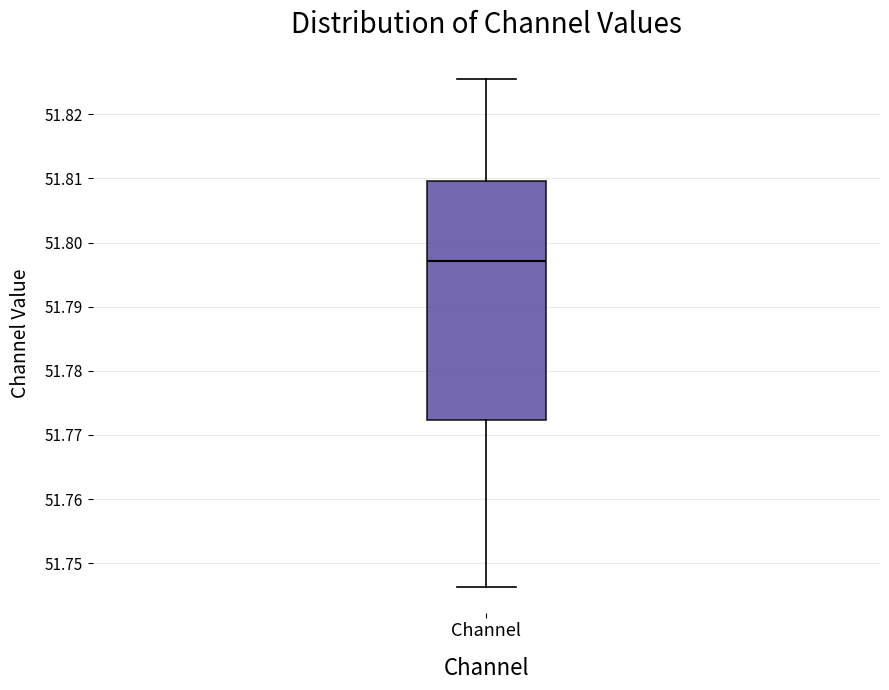

Transcribe this box plot: give where the median line is, the range the box spans, and where the two whiskers end, as read against the y-axis. The values are not printed on the chart, so give them approximately, as read against the axis.

median 51.797, box 51.772 to 51.810, whiskers 51.746 to 51.825